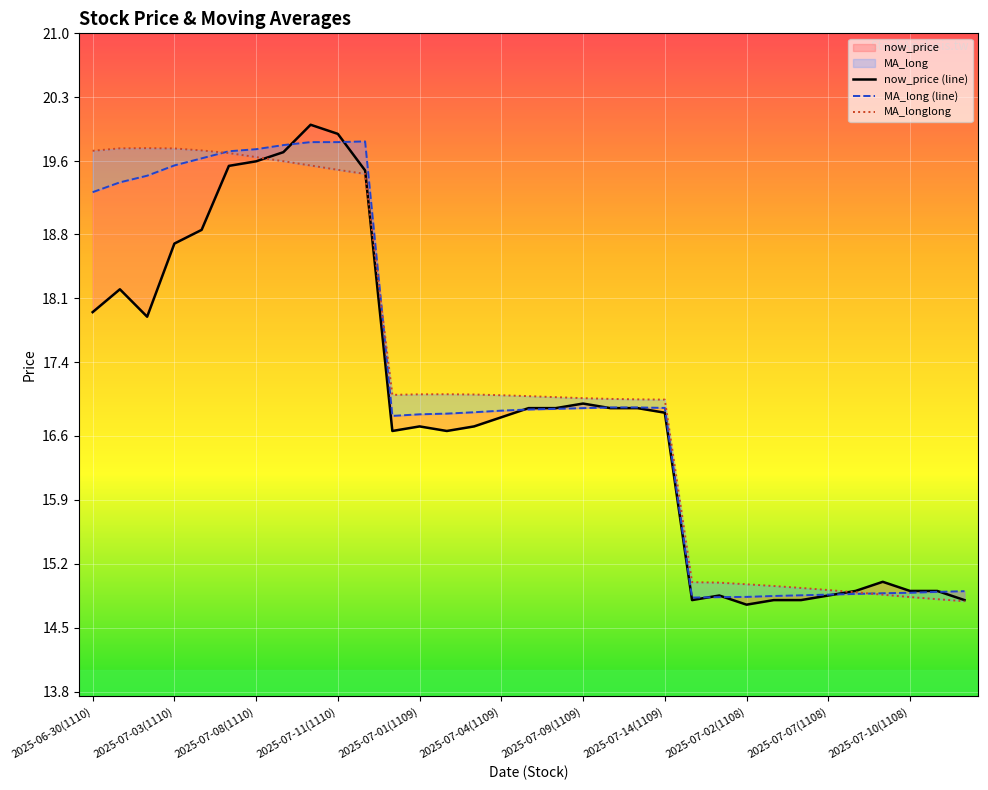

In now_price (line), how many points are higher than both neighbors (excluding endpoints)?

6